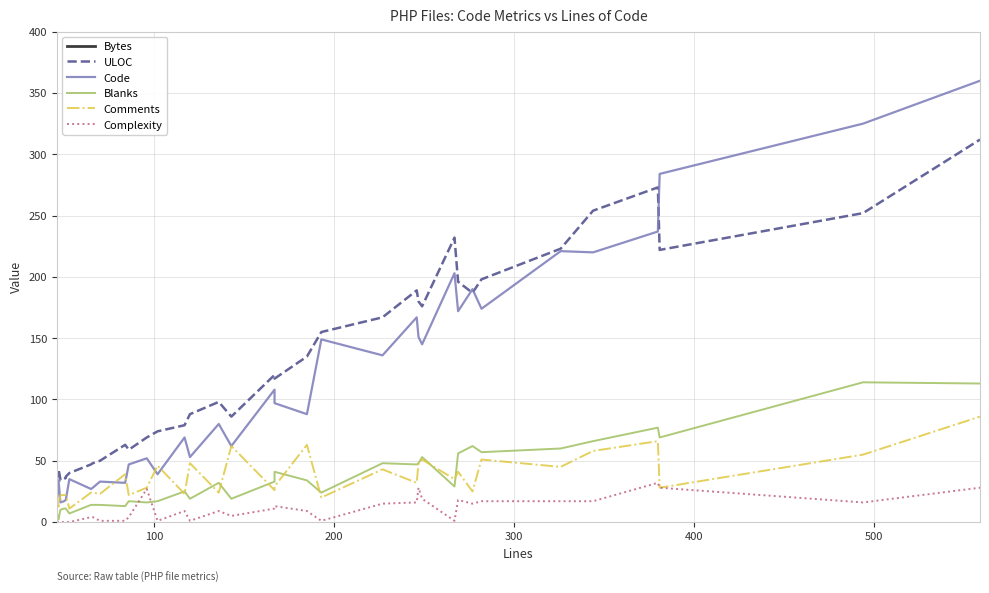

True or false: Code has a value of 204 at 27.

False